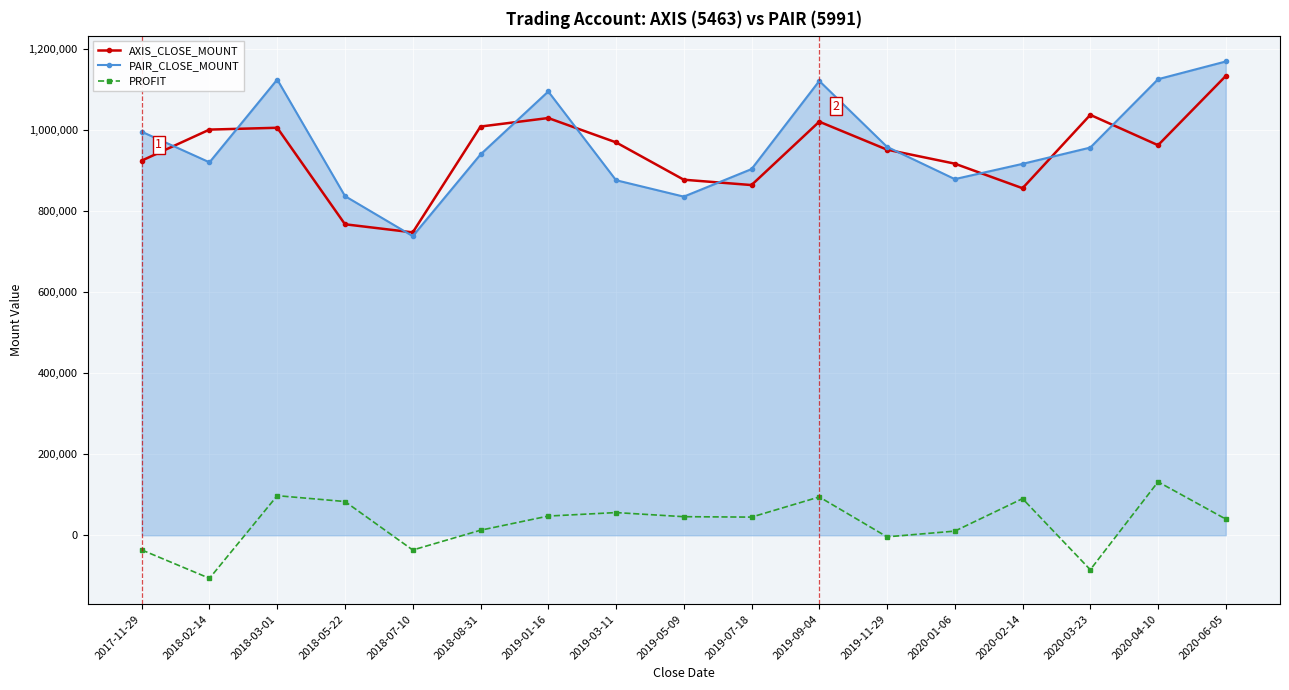

What is the approximate value of PAIR_CLOSE_MOUNT at 2019-11-29, to the nearest 10?

958000